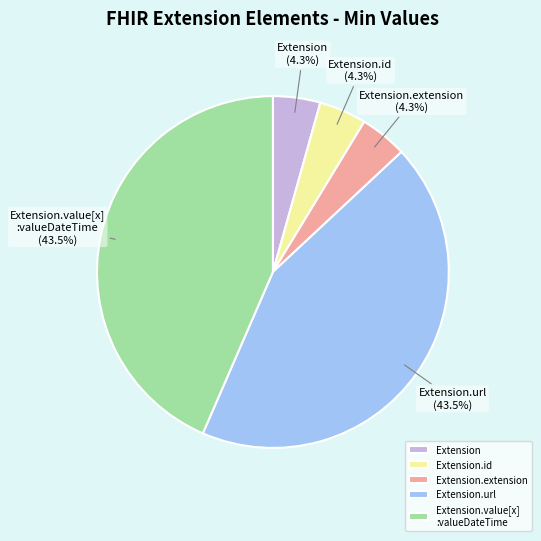

What is the ratio of the value at Extension.extension to the value at Extension.id?

1.0